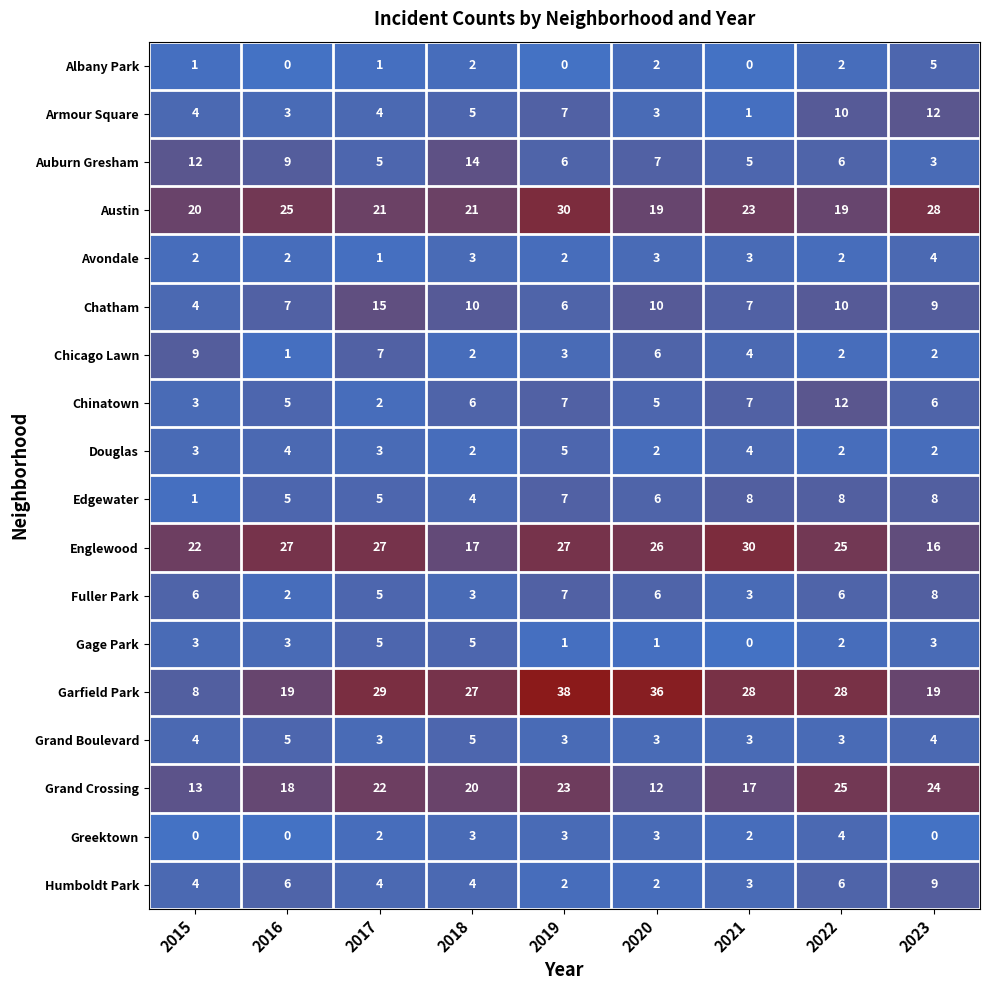

At how many categories does at least one series exceed 23?

8